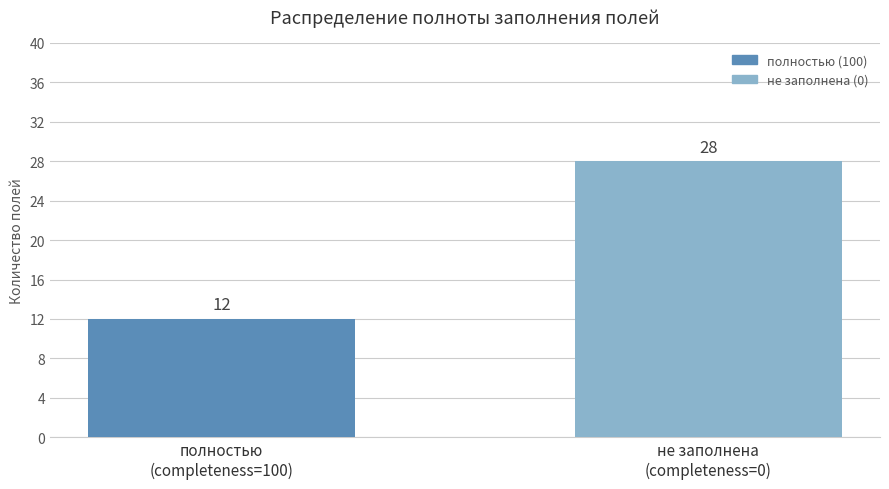

Rank the categories by value from highest to lowest.

не заполнена
(completeness=0), полностью
(completeness=100)